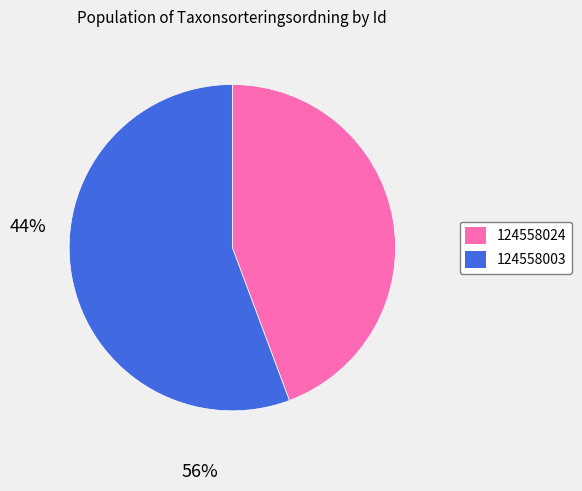

Which category accounts for the majority?

124558003